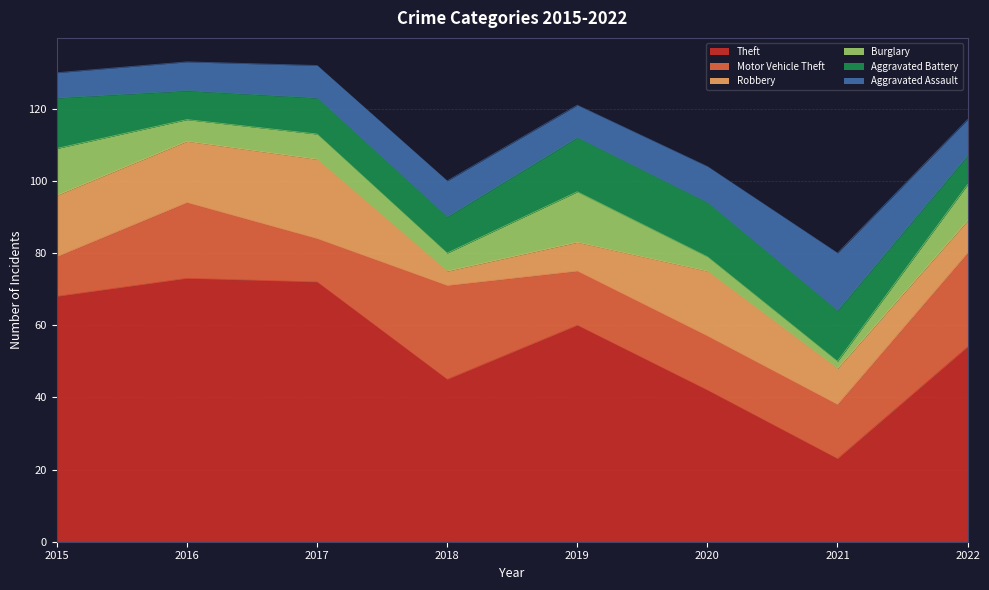

Is the value of Theft at 2017 greater than the value of Robbery at 2015?

Yes